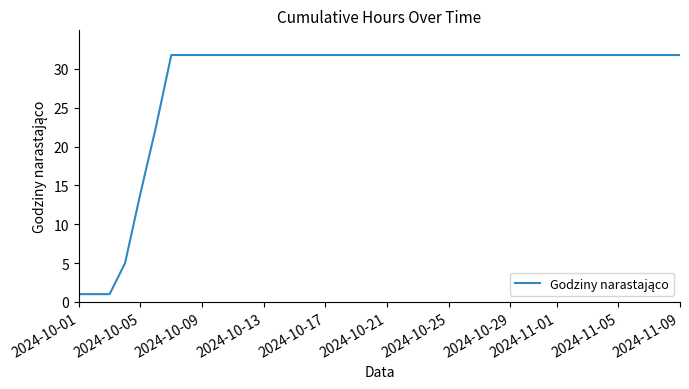

What is the difference between the maximum and minimum values?

30.8